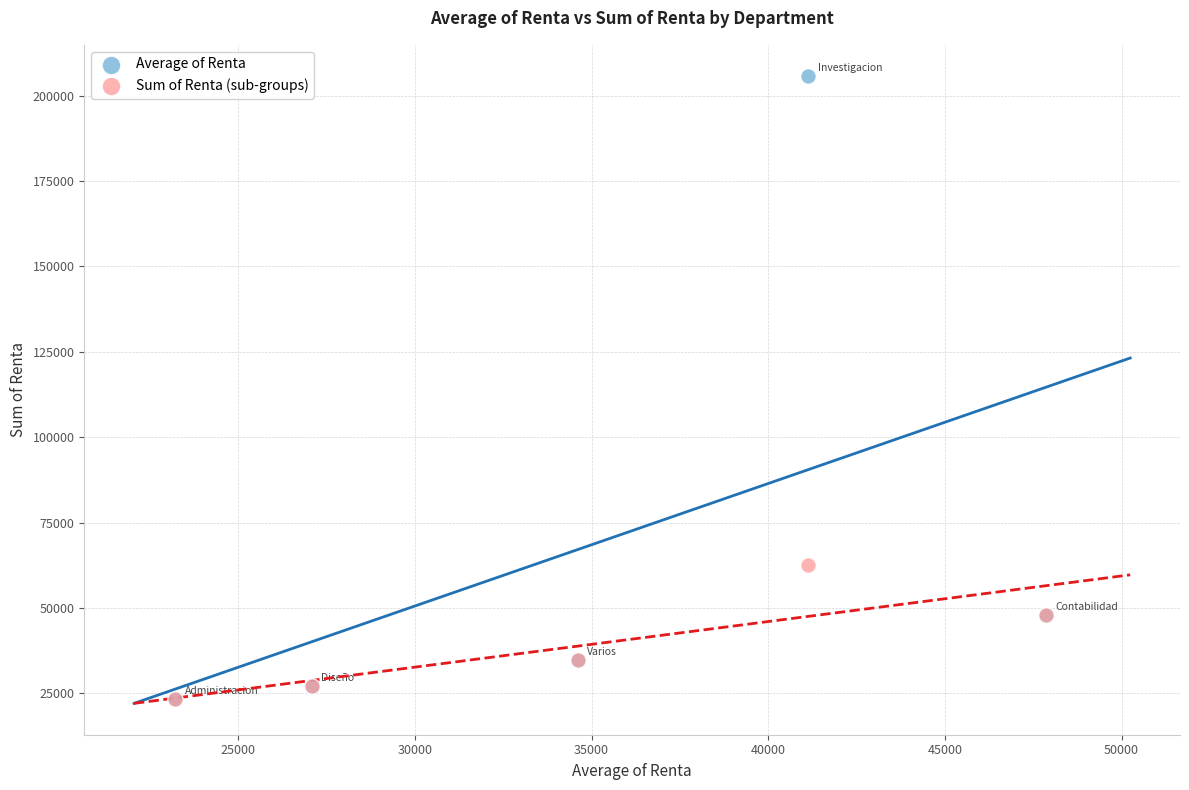

Which series has the widest spread of Y values?

Average of Renta